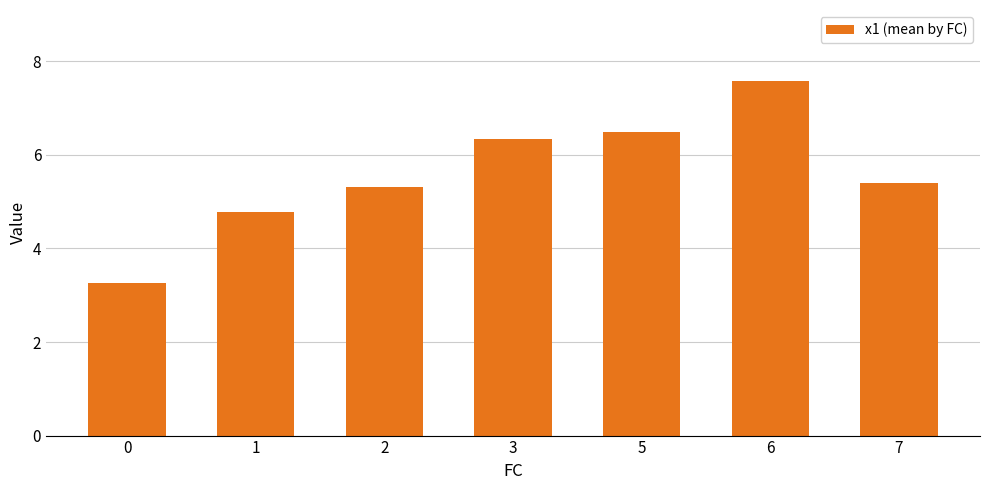

Reading left to right, transcribe all the data shown in this chart.

0=3.3	1=4.8	2=5.3	3=6.3	5=6.5	6=7.6	7=5.4